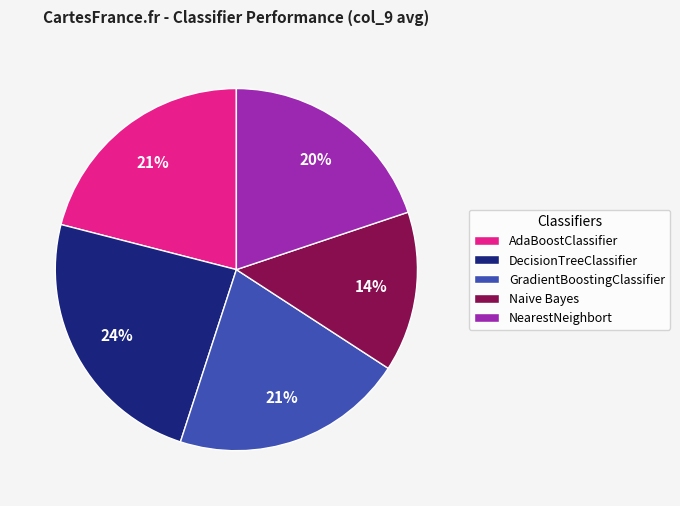

Does NearestNeighbort account for over 50% of the chart?

No